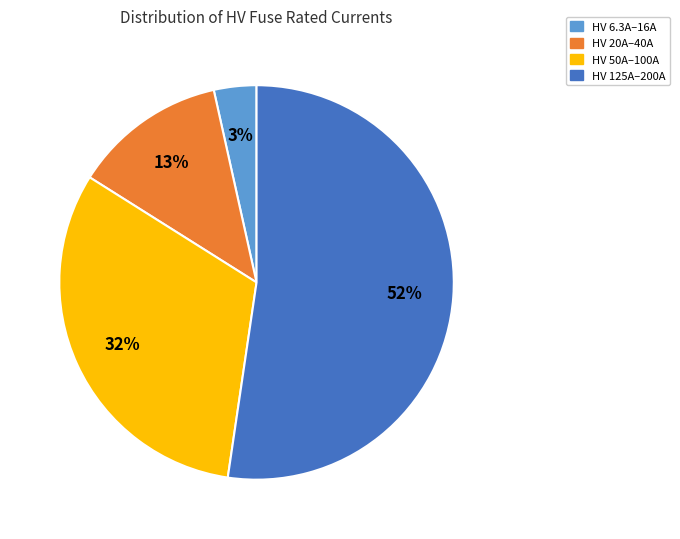

Is there a majority slice in this chart?

Yes